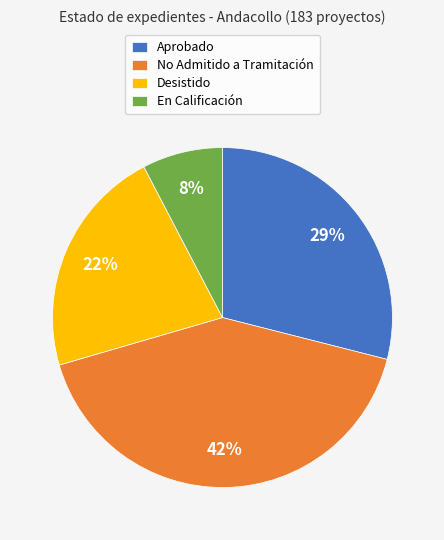

True or false: Aprobado accounts for 41% of the total.

False